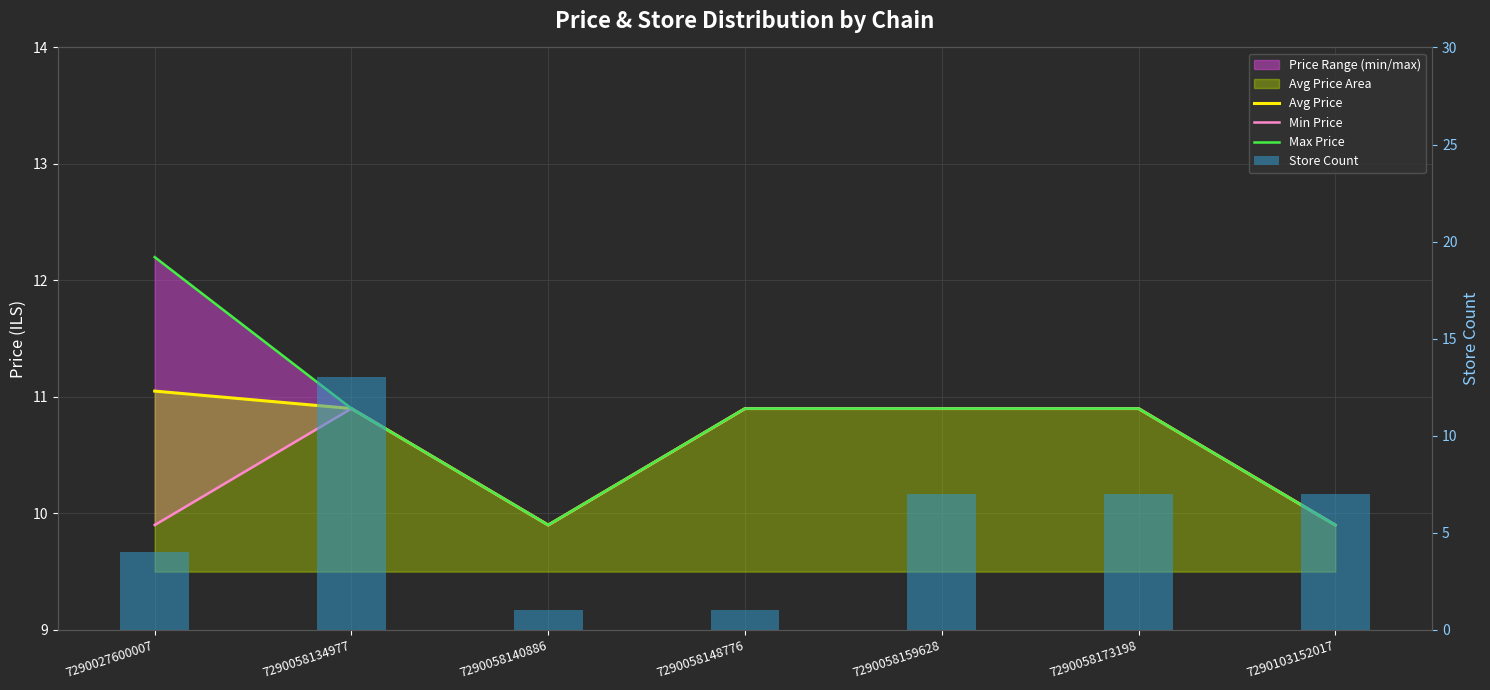

At how many categories does at least one series exceed 8?

7